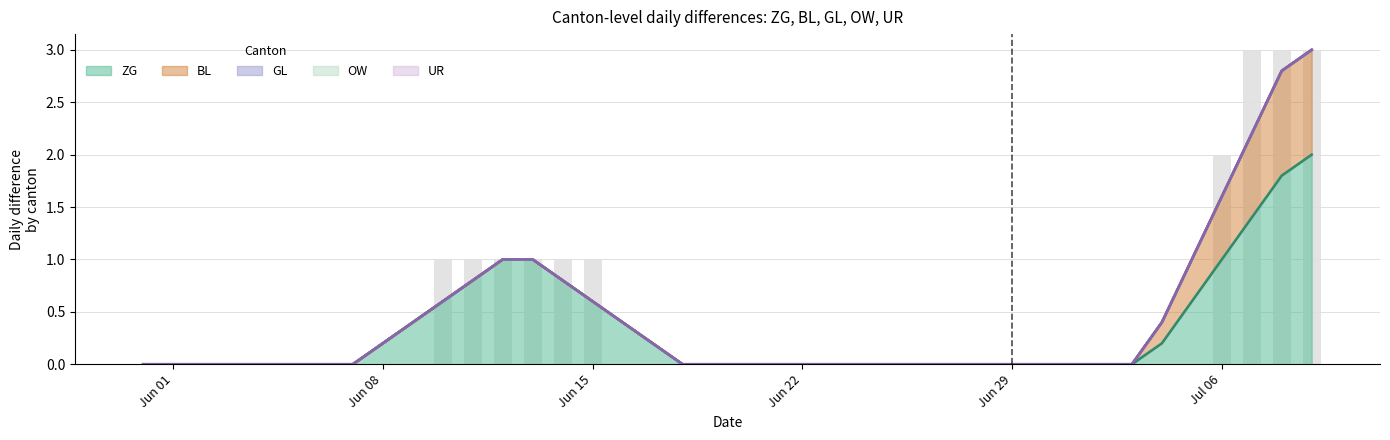

What is the maximum value for ZG?

2.0